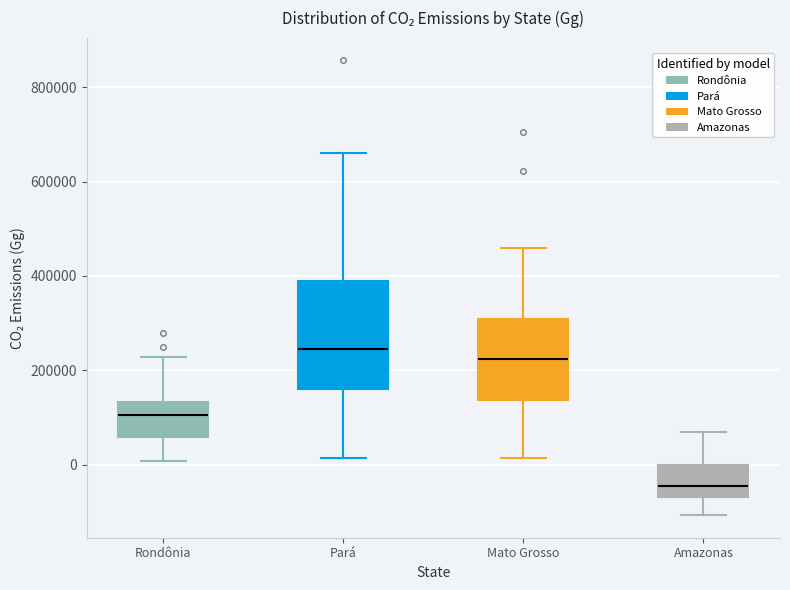

Reading left to right, transcribe this box plot: for each box, give where its median line is, the range the box spans, and where its two whiskers end, as read against the y-axis. The values are not printed on the chart, so give them approximately, as read against the axis.

Rondônia: median 100000, box 60000 to 140000, whiskers 0 to 220000
Pará: median 240000, box 160000 to 380000, whiskers 20000 to 660000
Mato Grosso: median 220000, box 140000 to 300000, whiskers 20000 to 460000
Amazonas: median -40000, box -60000 to 0, whiskers -100000 to 60000